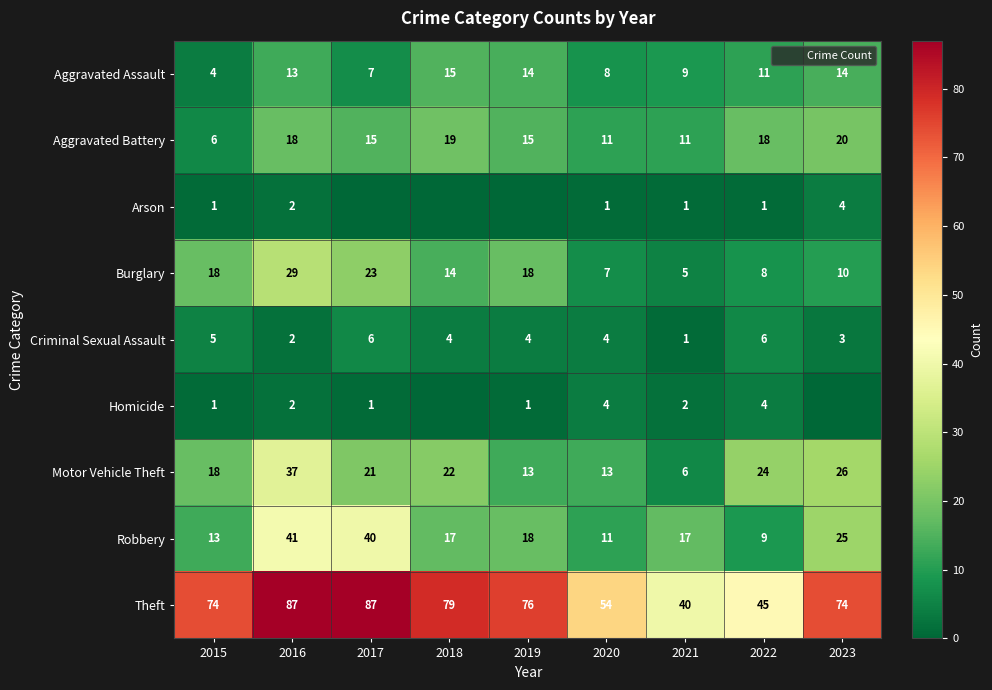

How many data points in Theft are less than 74?

3